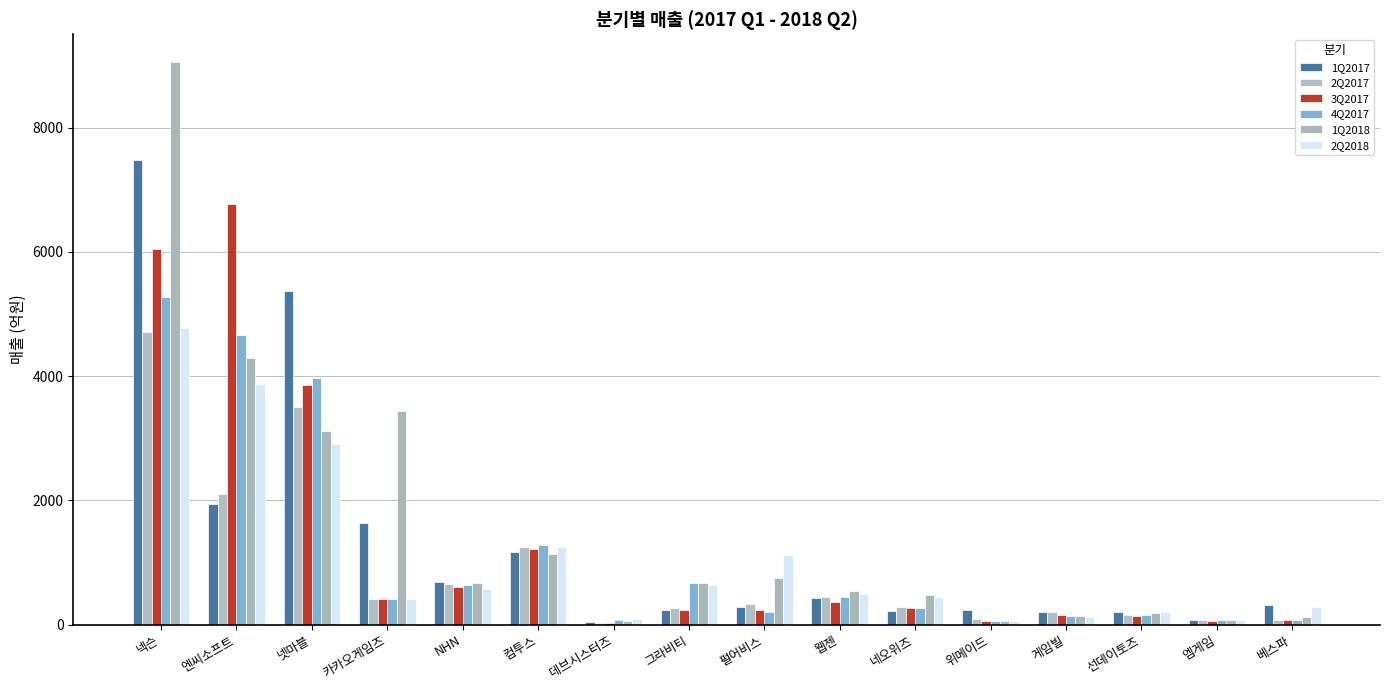

Are the bars horizontal?

No